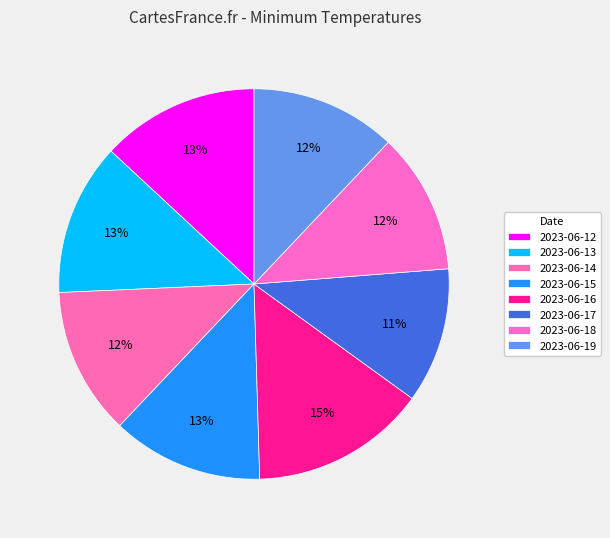

Between 2023-06-13 and 2023-06-19, which is larger?

2023-06-13